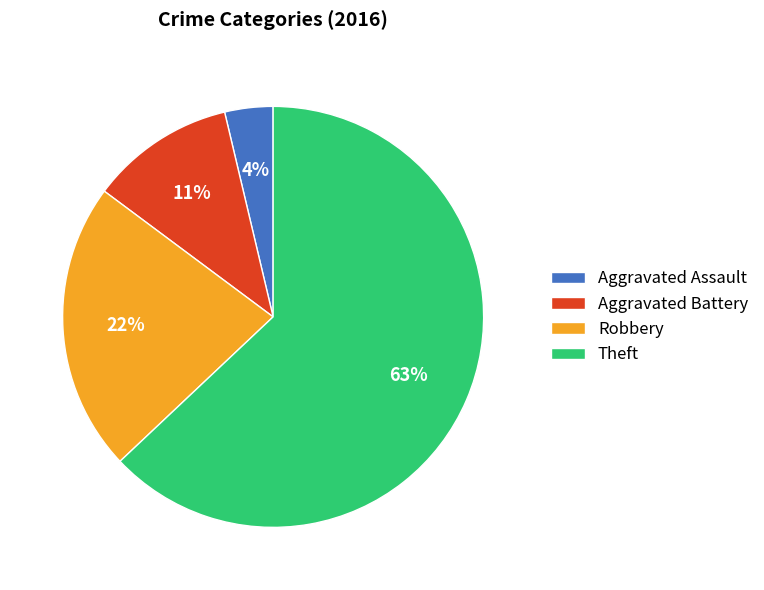

True or false: Robbery accounts for 36% of the total.

False